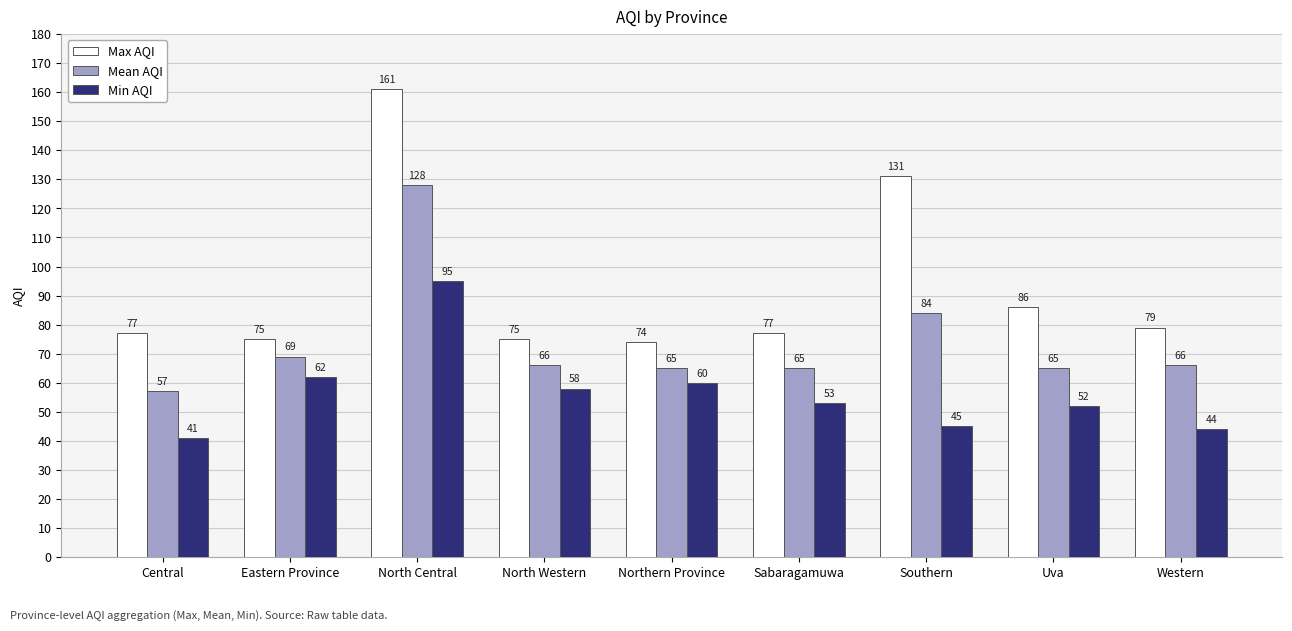

List the series in order of their peak value, lowest first.

Min AQI, Mean AQI, Max AQI